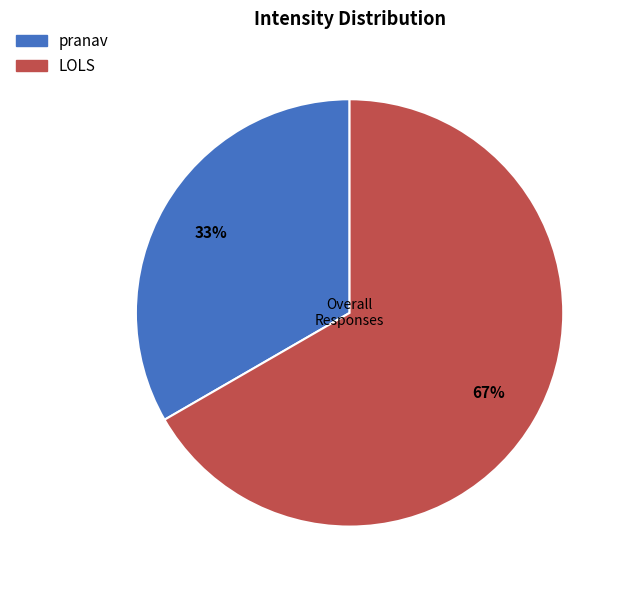

What is the ratio of the value at pranav to the value at LOLS?

0.5